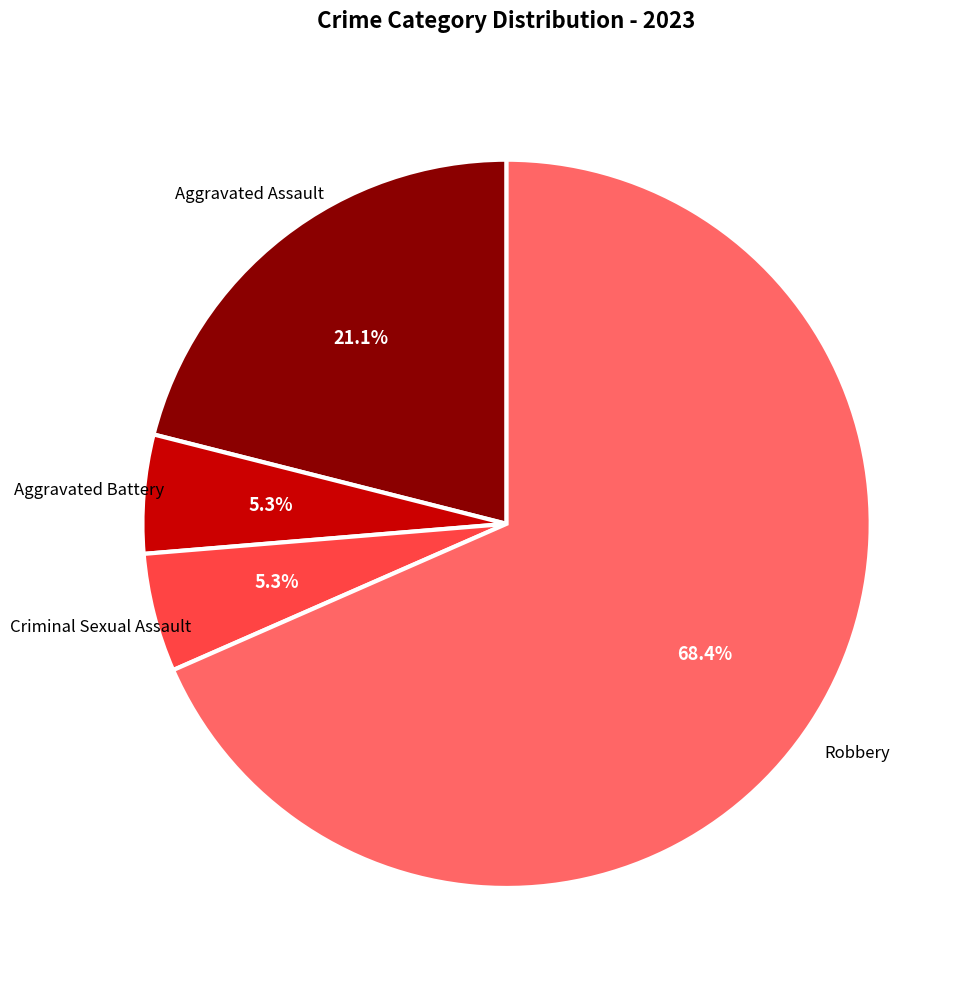

To the nearest percent, what is the difference between the largest and smallest slice percentages?

63%